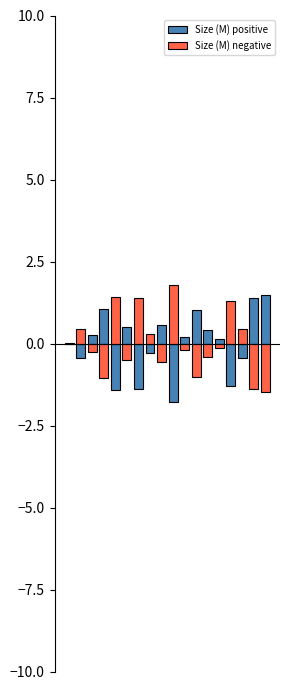

Is it true that Size (M) negative equals -0.0 at 0?

True